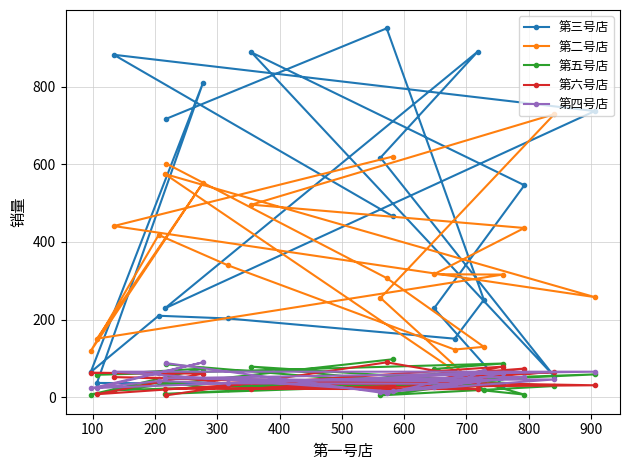

What is the value of the 第二号店 point at the 7th from the left?

552